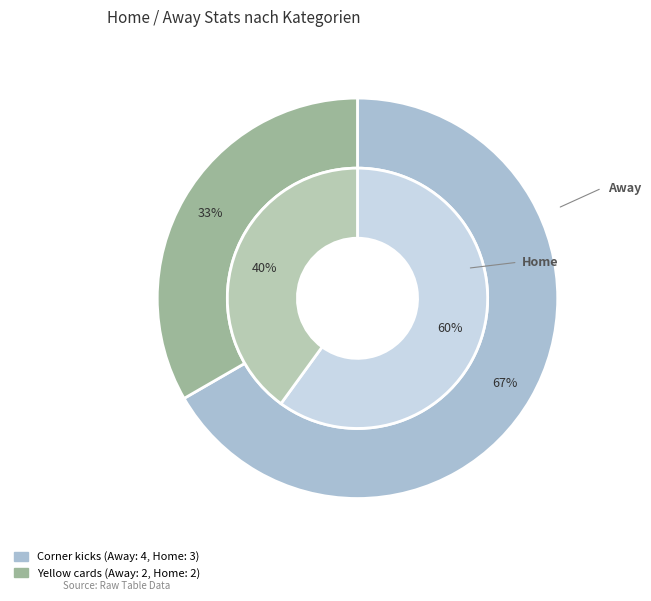

To the nearest percent, what percentage of the pie is Corner kicks?

60%